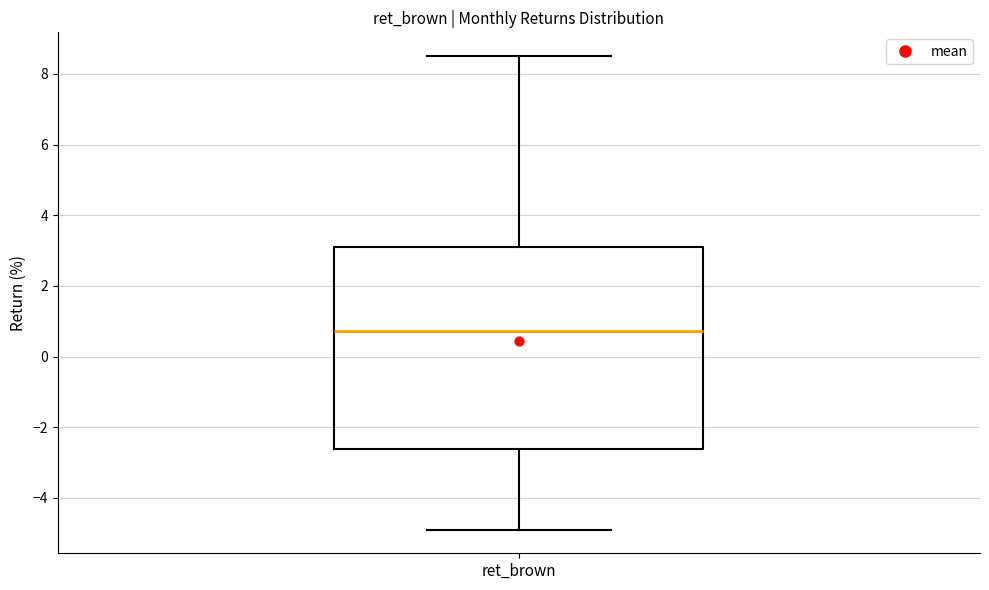

Transcribe this box plot: give where the median line is, the range the box spans, and where the two whiskers end, as read against the y-axis. The values are not printed on the chart, so give them approximately, as read against the axis.

median 0.8, box -2.6 to 3.2, whiskers -4.8 to 8.6